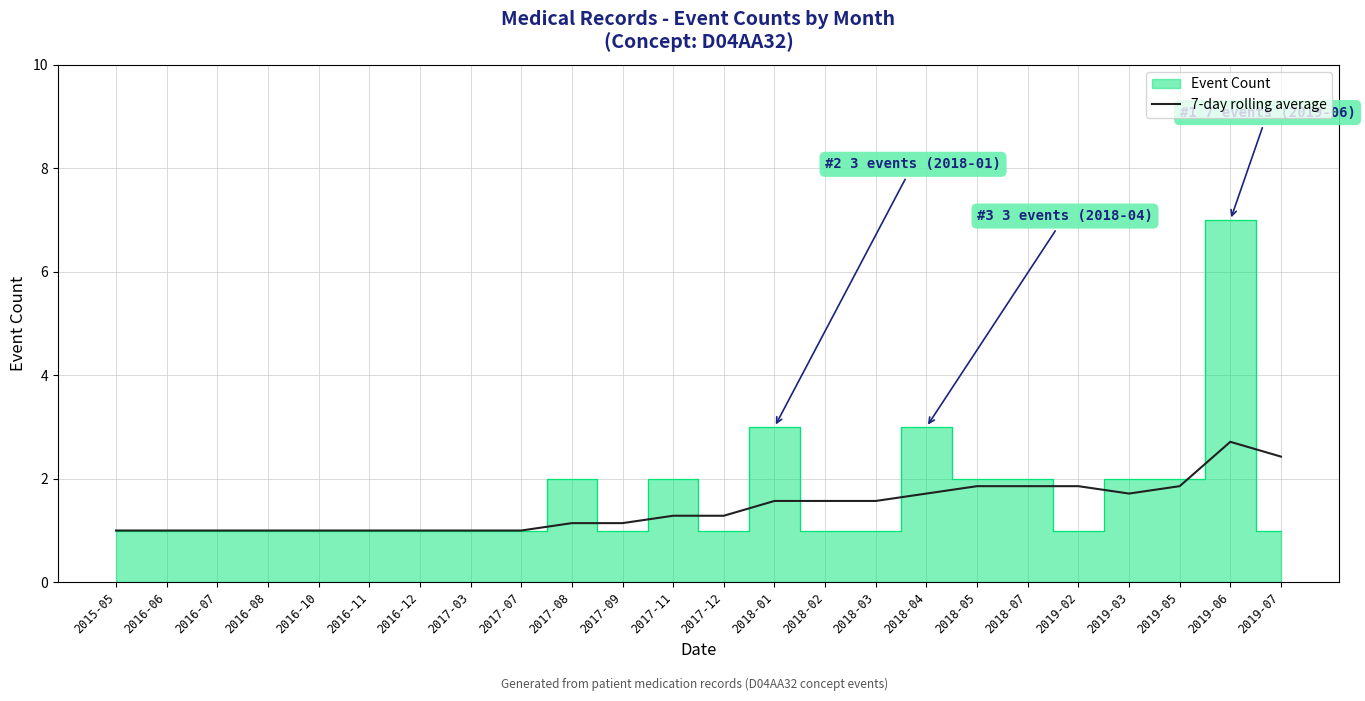

The chart shows a value of 1.3 at 2017-11. True or false?

True